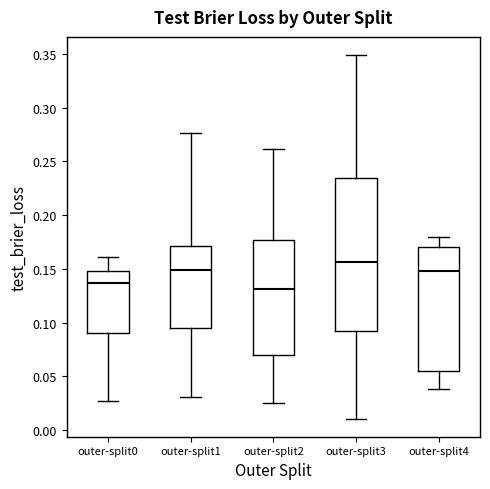

Which box is the tallest, from its lower edge to its upper edge?

outer-split3